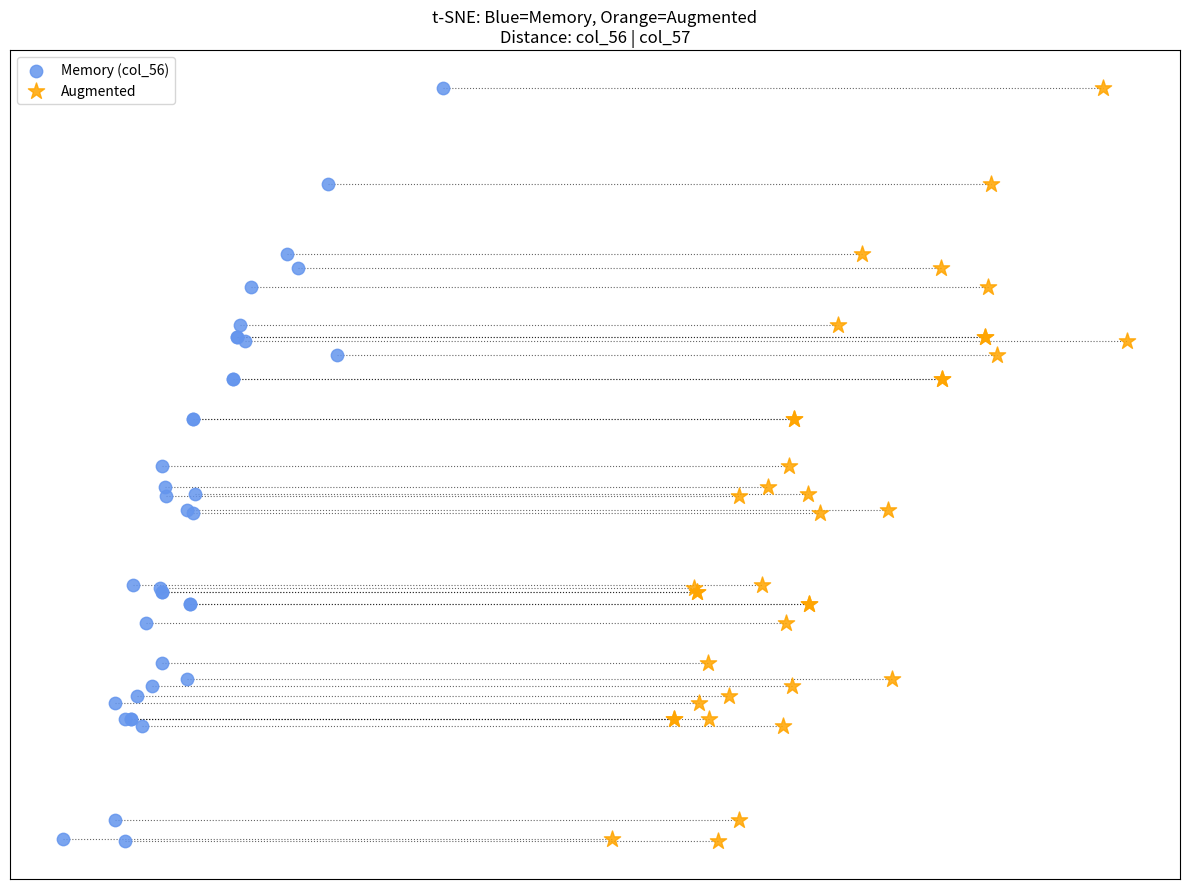

What are all the series names shown in the legend?

Memory (col_56), Augmented